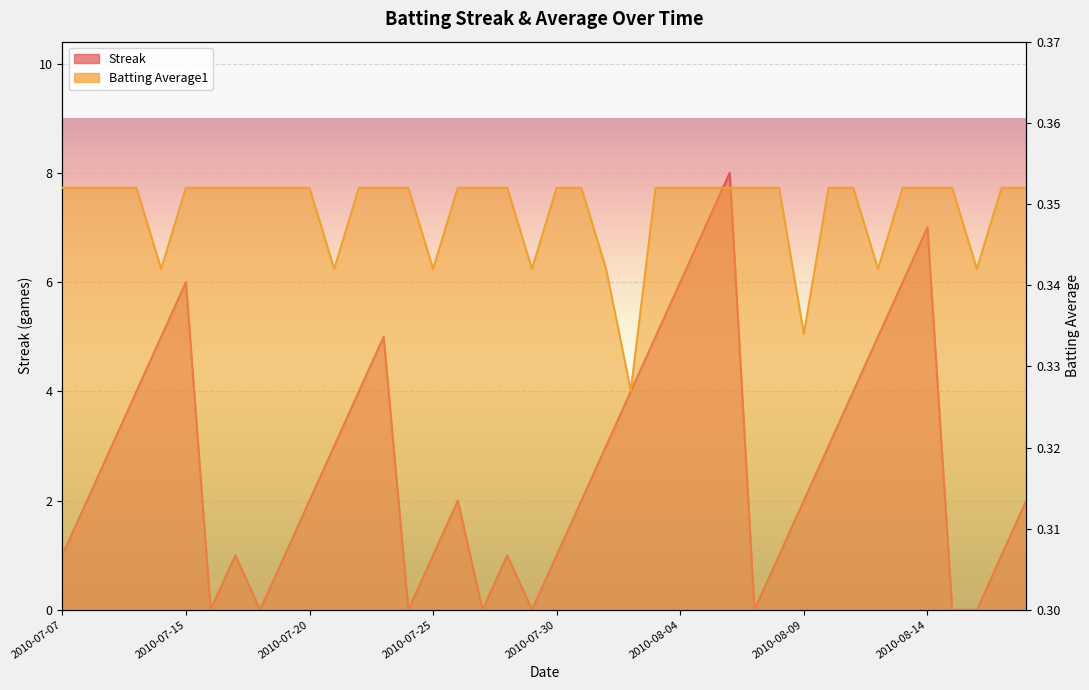

At how many categories does at least one series exceed 2?

18